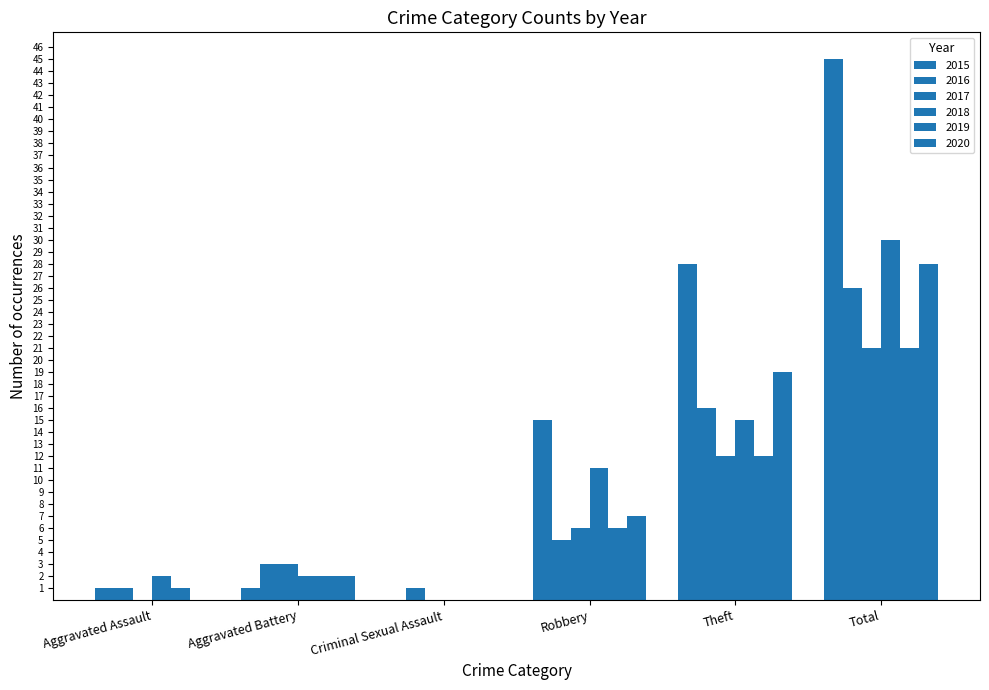

How many categories are shown in the chart?

6